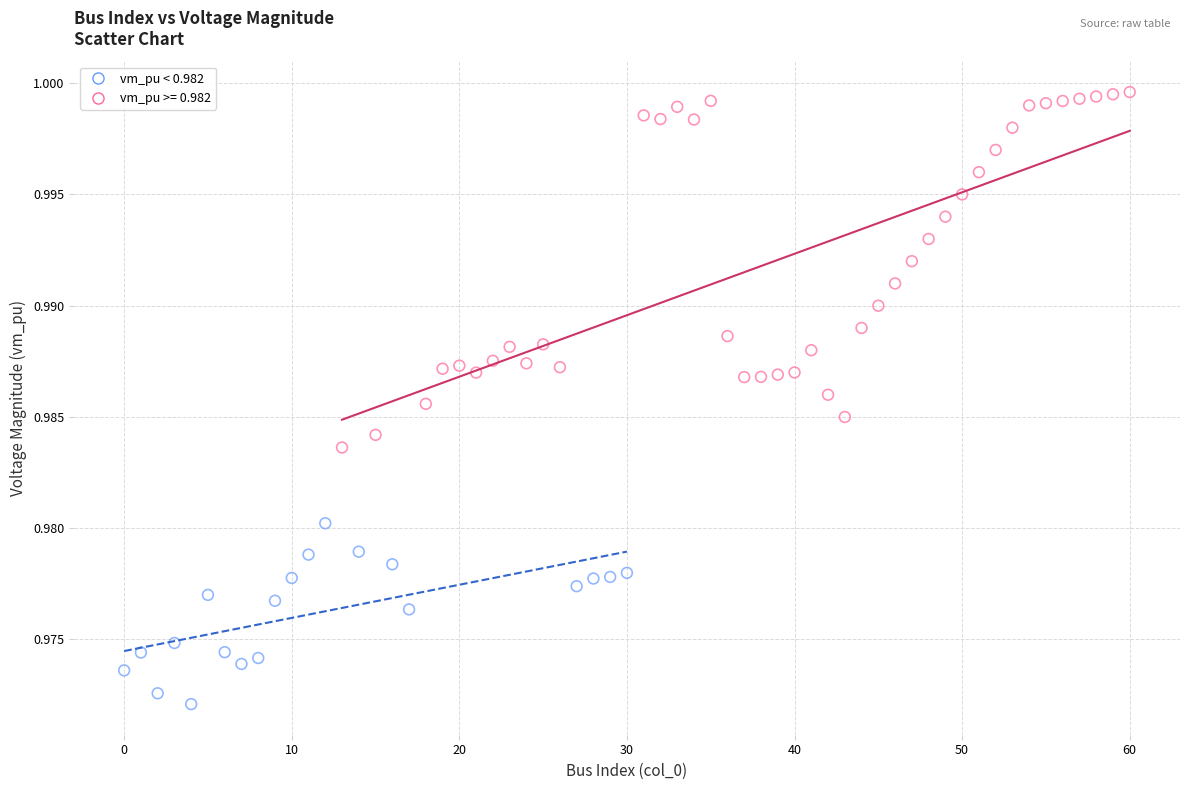

Which series reaches the maximum Y coordinate?

vm_pu >= 0.982